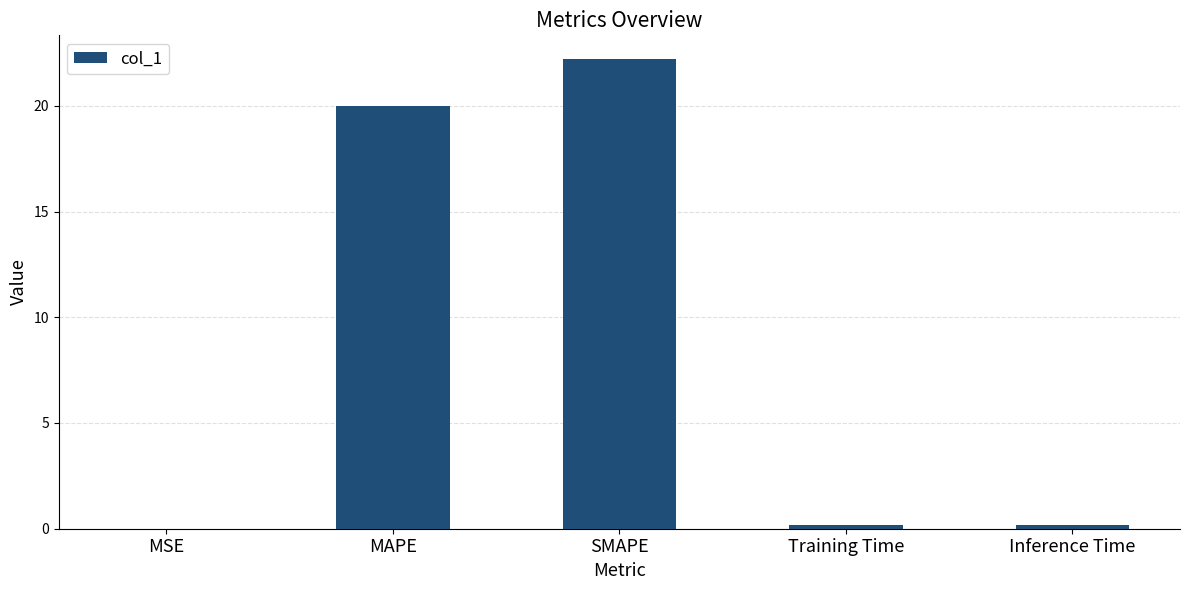

What is the change in value from MSE to Training Time?

+0.2